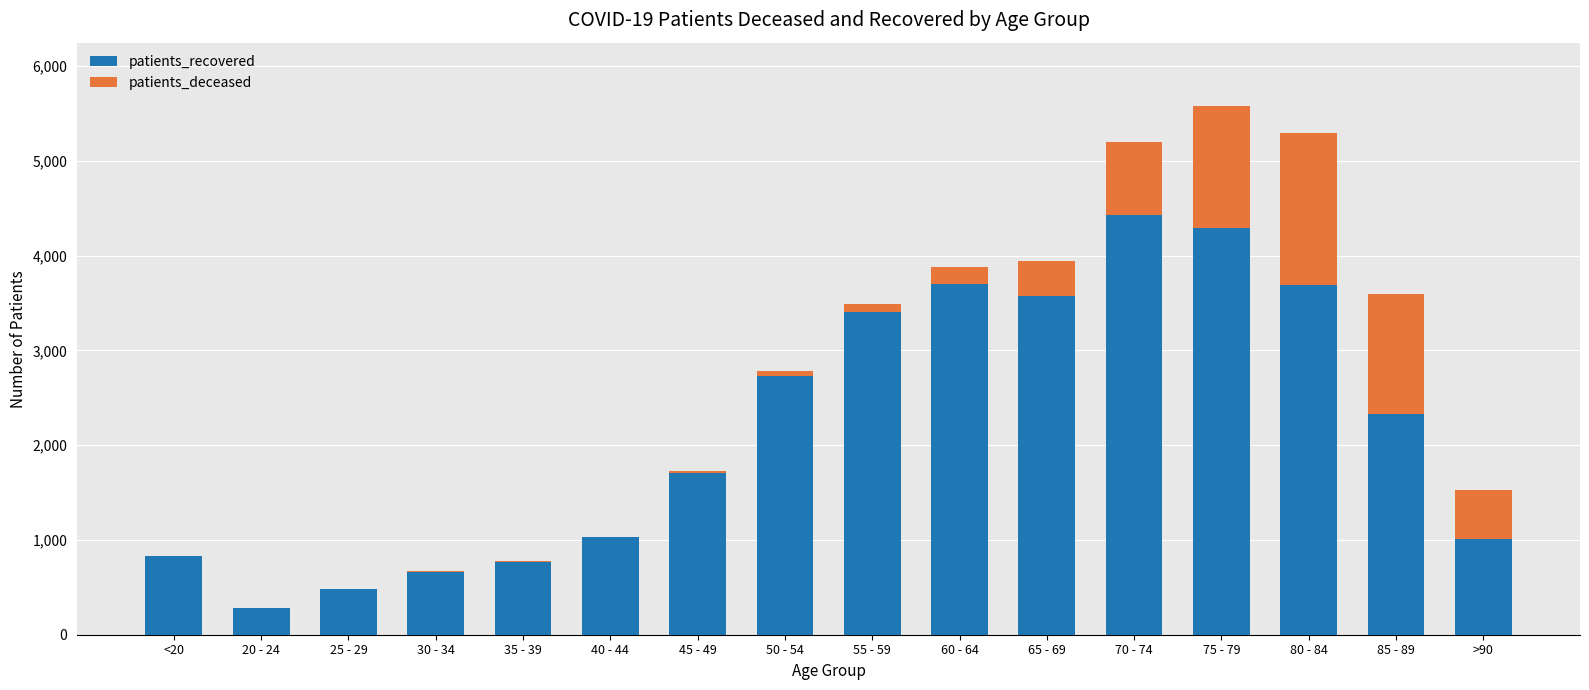

What is the highest value of the patients_recovered series?

4429